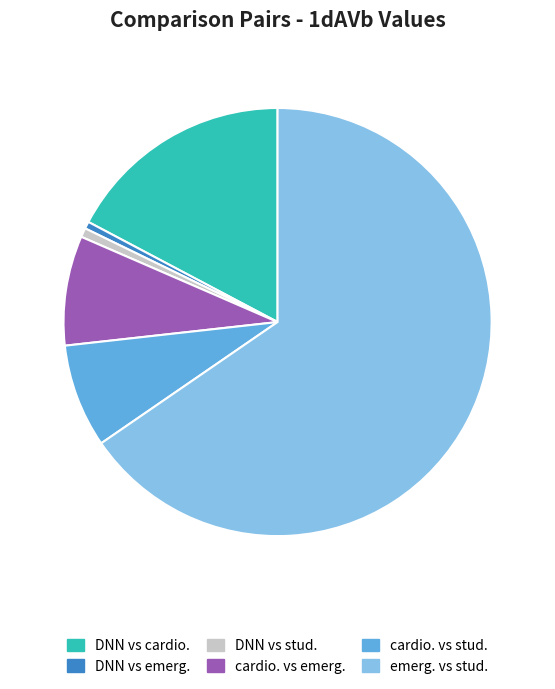

Do cardio. vs stud. and DNN vs emerg. together represent more than half of the pie?

No